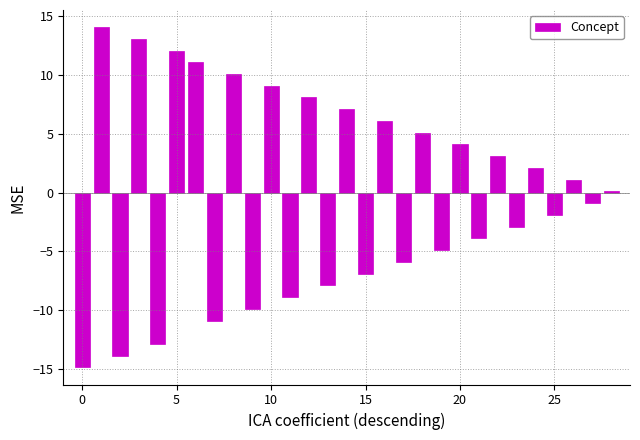

How many categories are shown in the chart?

29